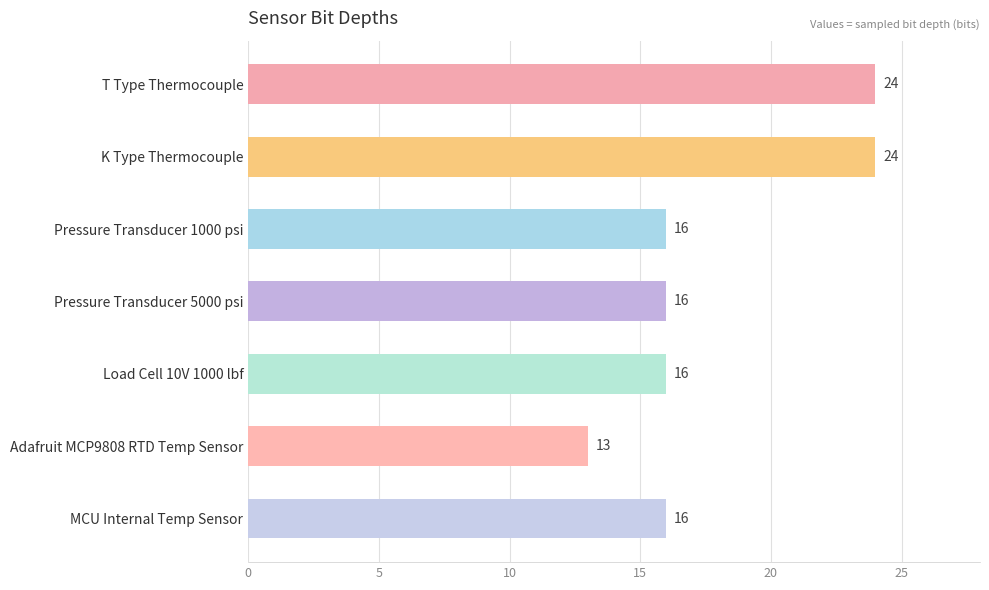

Reading top to bottom, list all the values displayed in this chart.

24	24	16	16	16	13	16